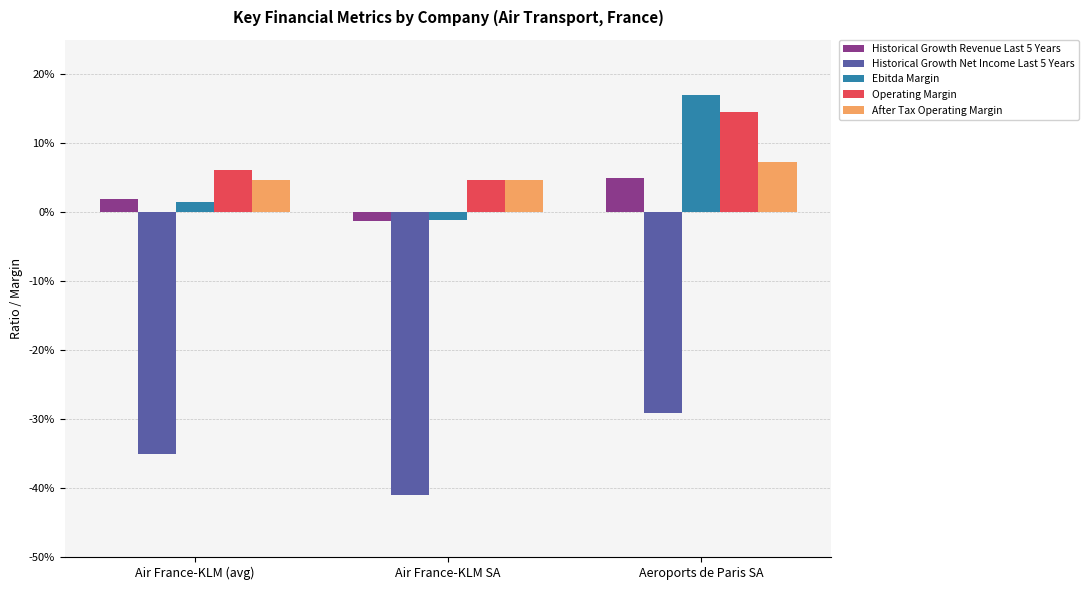

Which series has the largest total across all categories?

Operating Margin